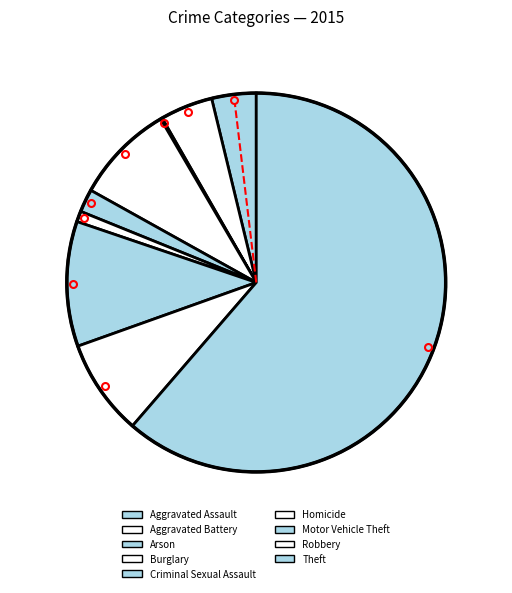

True or false: Burglary accounts for 8% of the total.

True